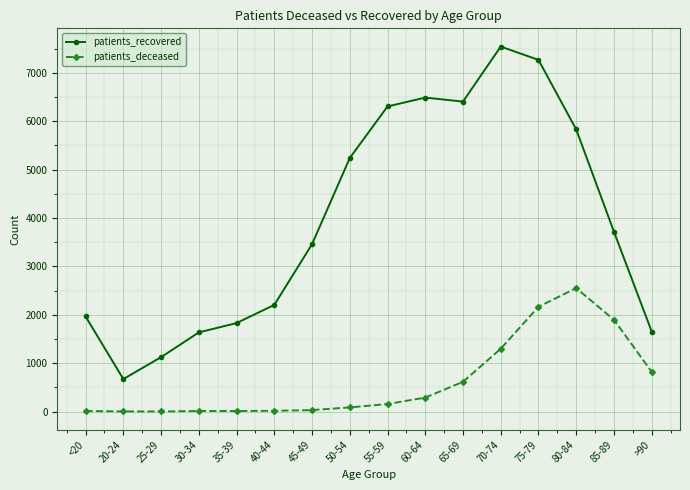

List the series in order of their peak value, lowest first.

patients_deceased, patients_recovered